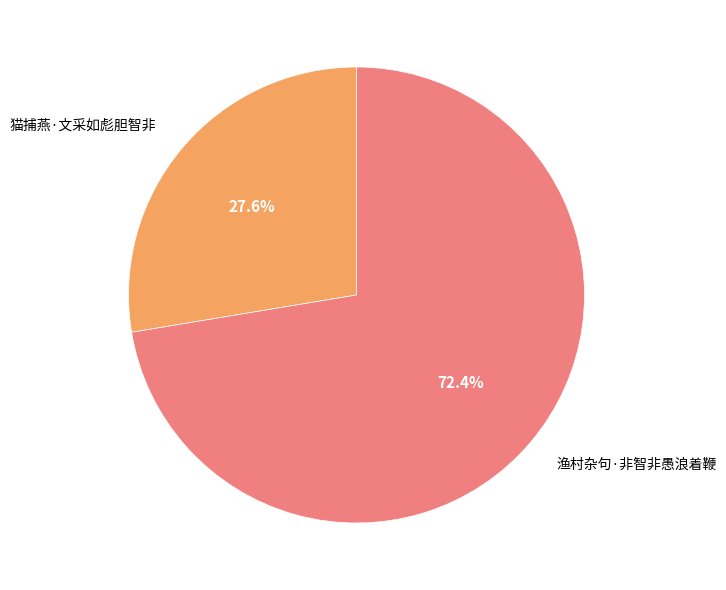

What percentage is the 渔村杂句·非智非愚浪着鞭 slice, to the nearest percent?

72%